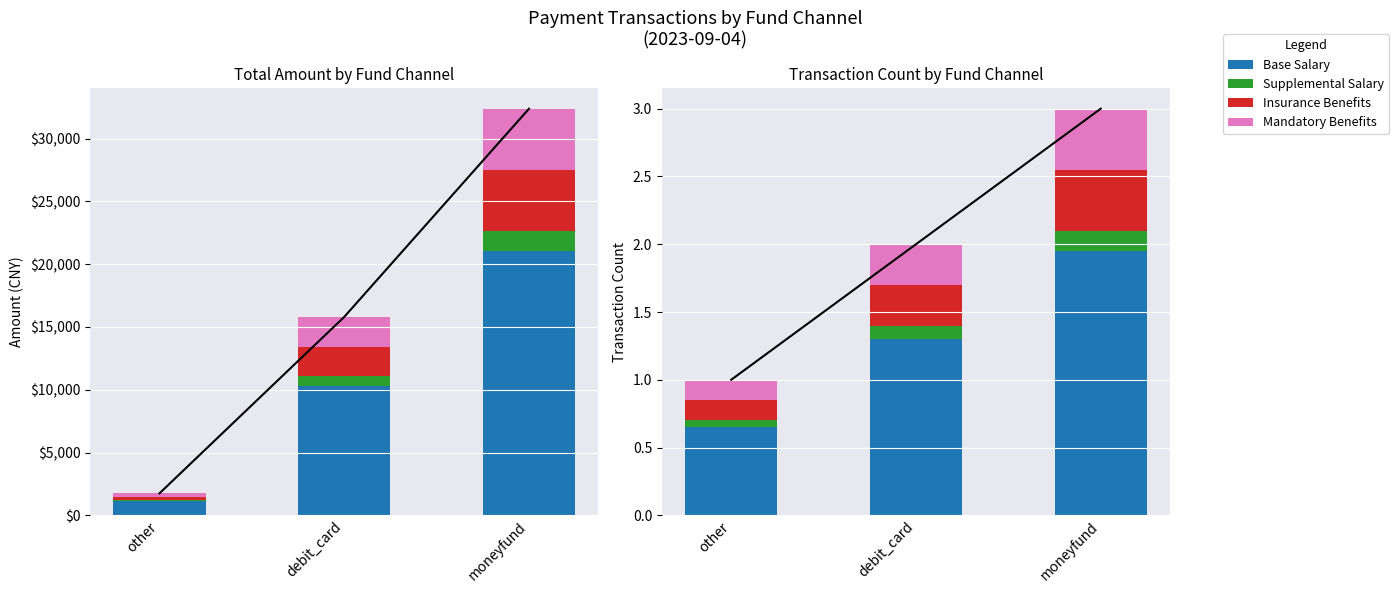

True or false: Supplemental Salary has a value of 0.1 at other.

True